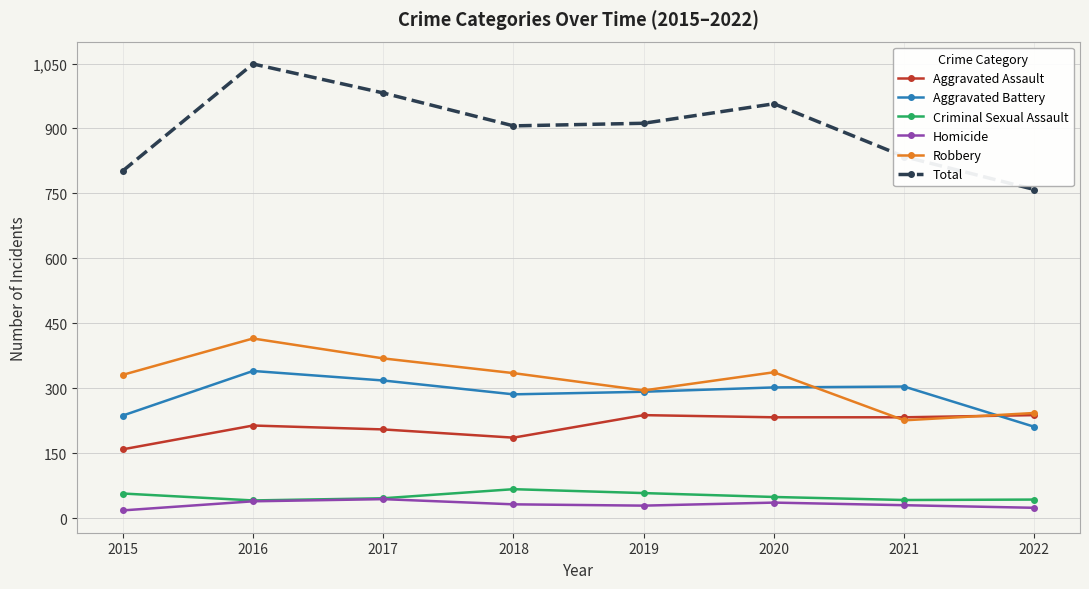

Which category has the highest value across all series?

2016